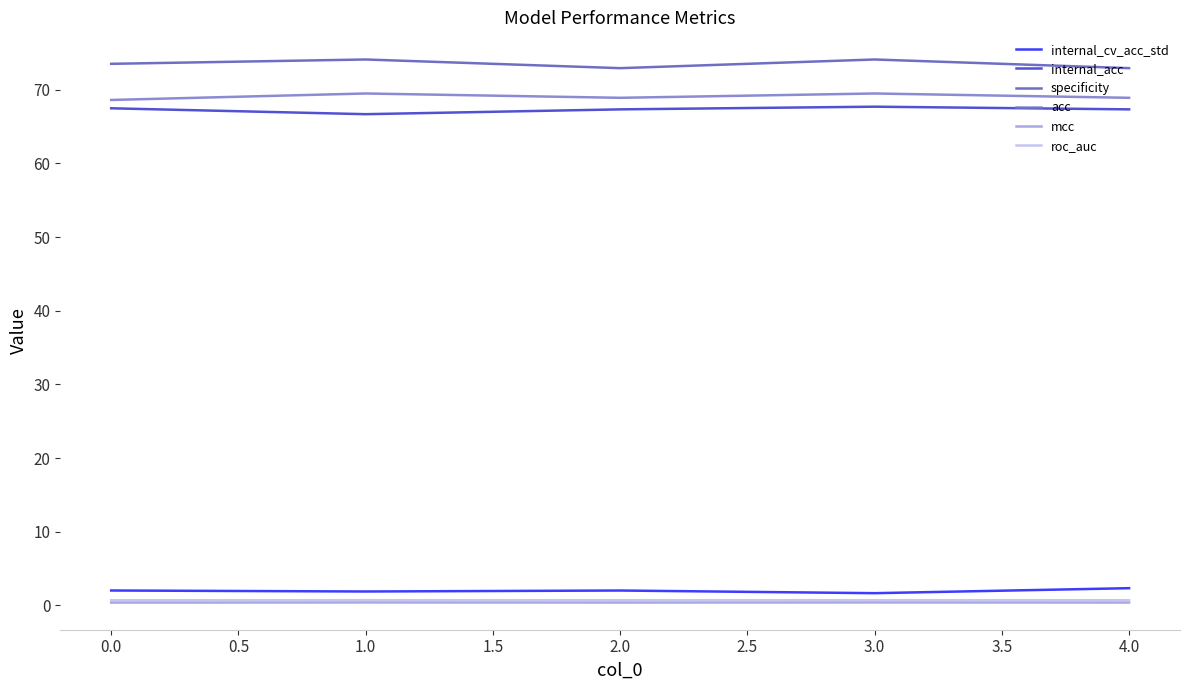

What is the greatest value displayed?

74.1